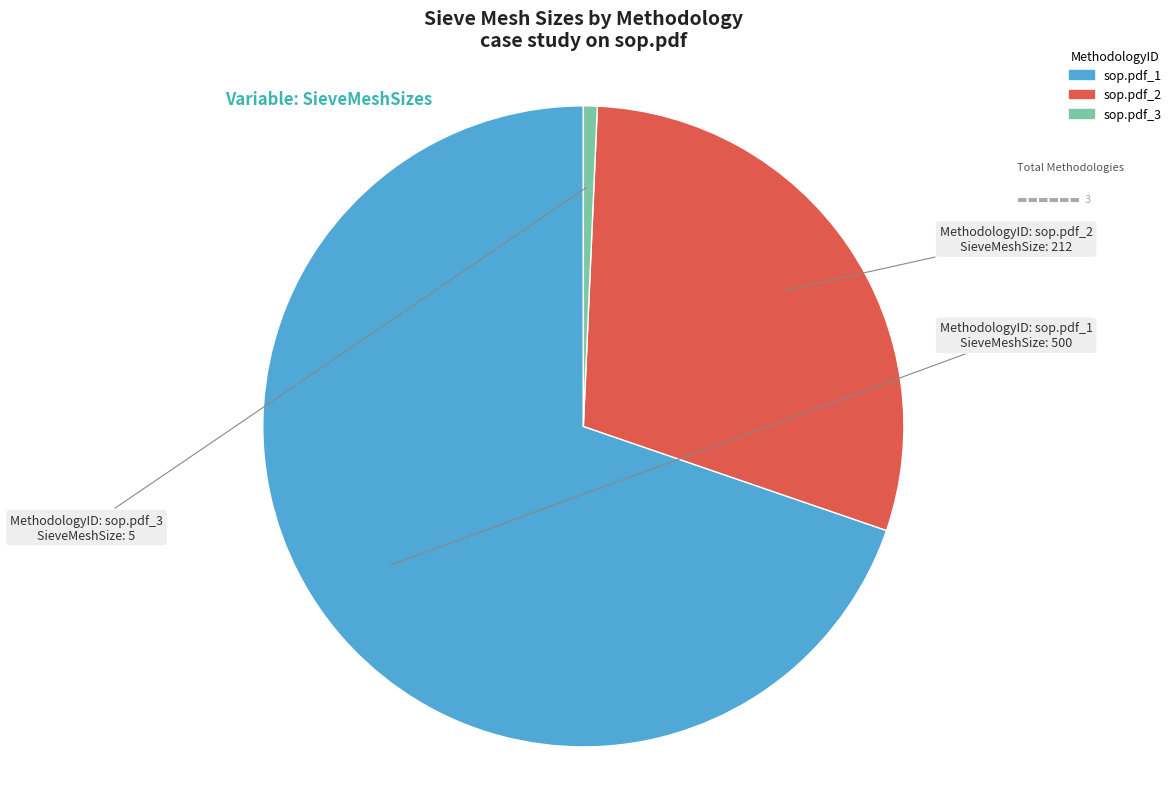

Which category accounts for the majority?

sop.pdf_1